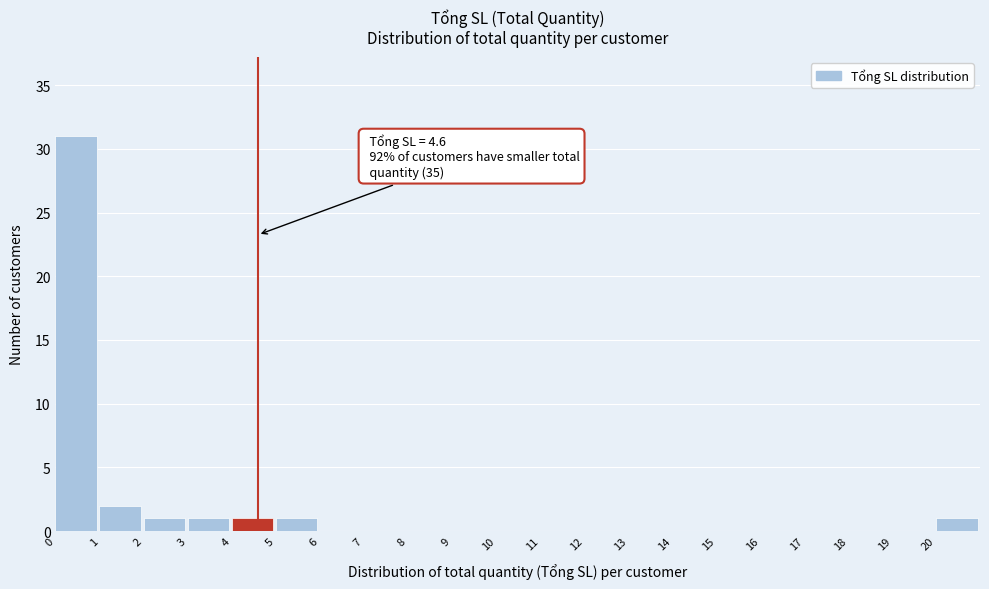

Which range on the x-axis has the tallest bar?

0 to 1